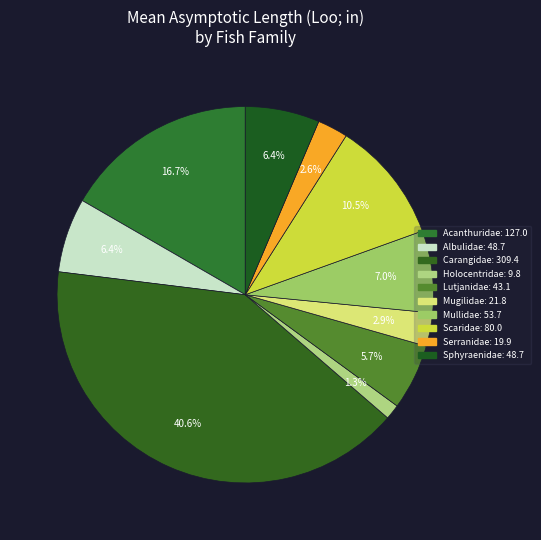

To the nearest percent, what portion does Holocentridae represent?

1%